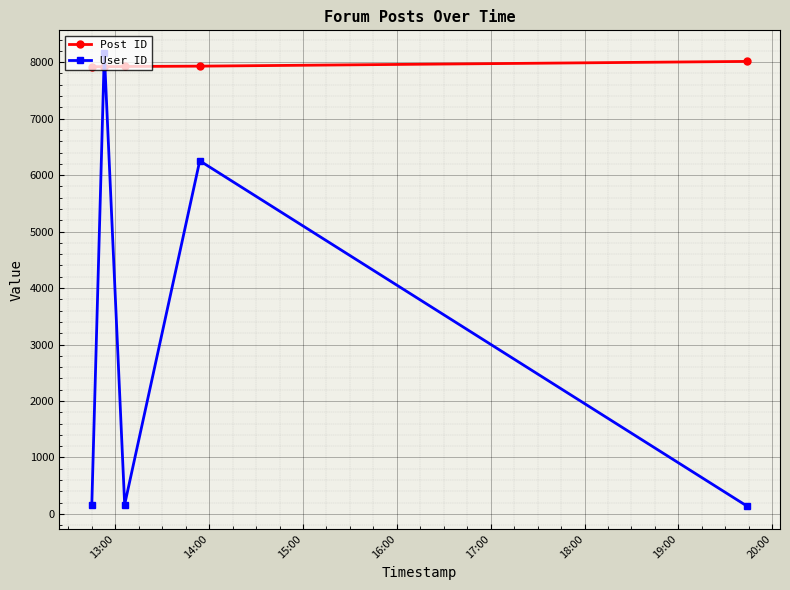

What is the average value of the User ID series?

2977